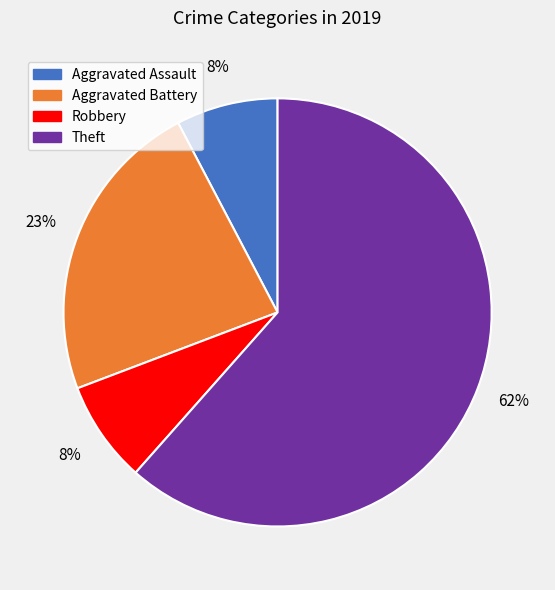

To the nearest percent, what is the average slice percentage?

25%